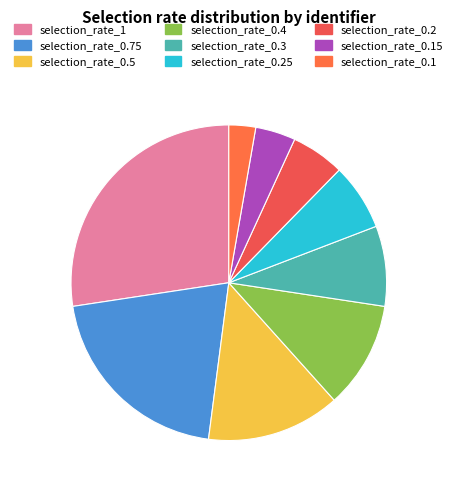

Does any single category account for the majority?

No